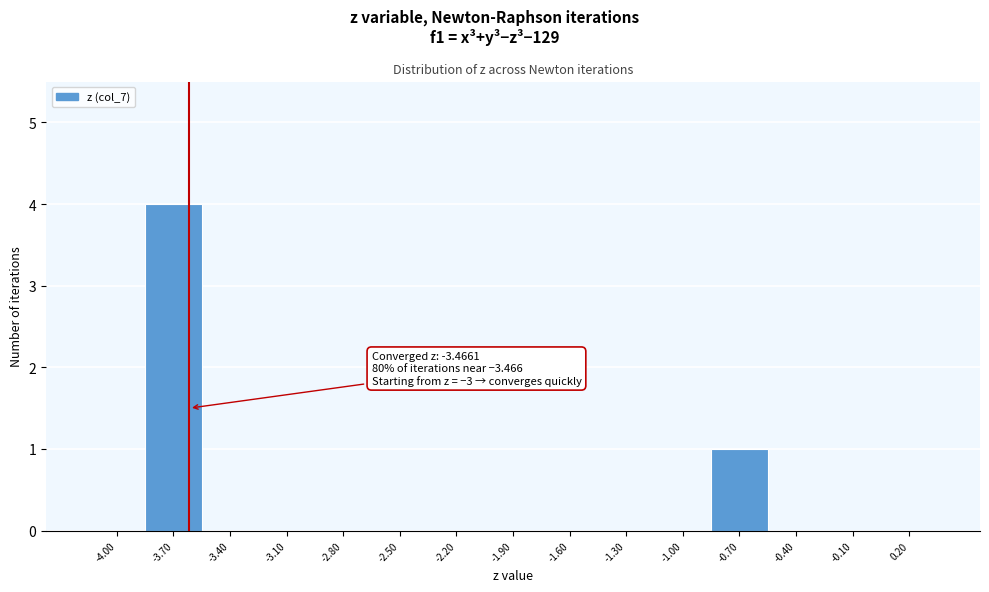

Reading left to right, list all the values displayed in this chart.

-4.00=0	-3.70=4	-3.40=0	-3.10=0	-2.80=0	-2.50=0	-2.20=0	-1.90=0	-1.60=0	-1.30=0	-1.00=0	-0.70=1	-0.40=0	-0.10=0	0.20=0